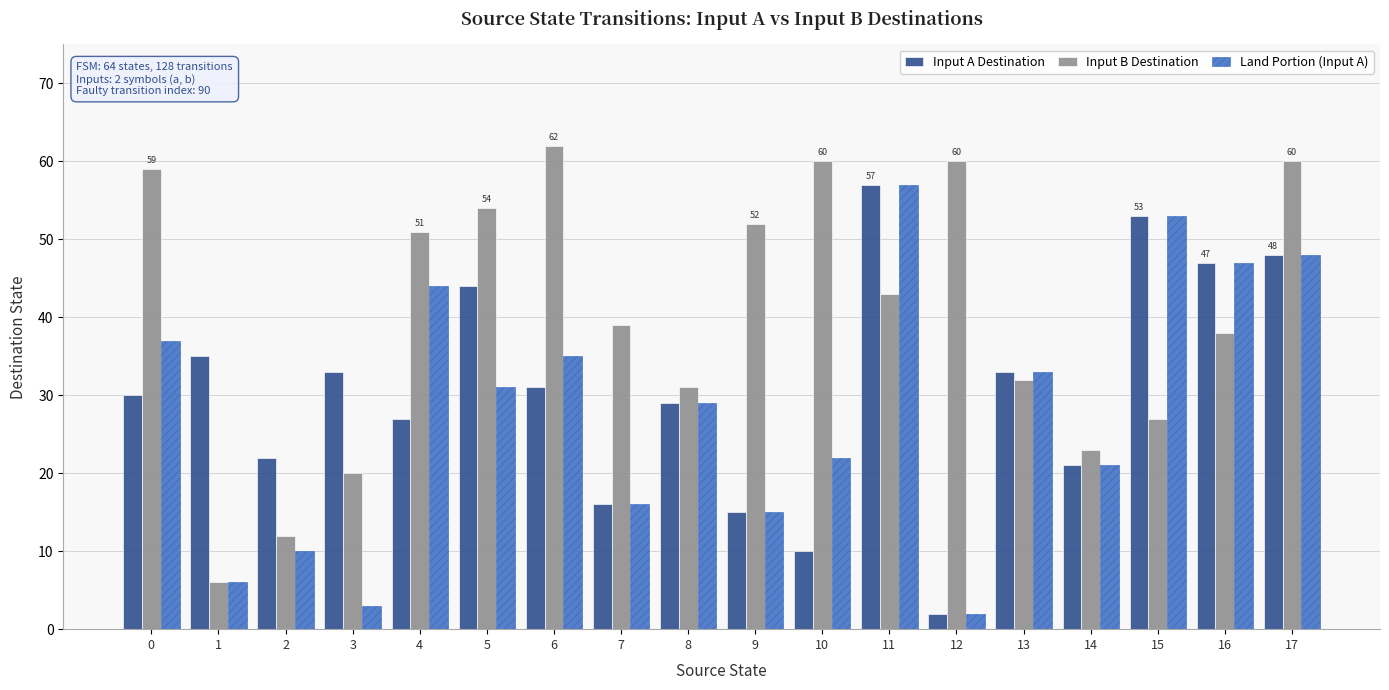

How many bars are there in total?

54